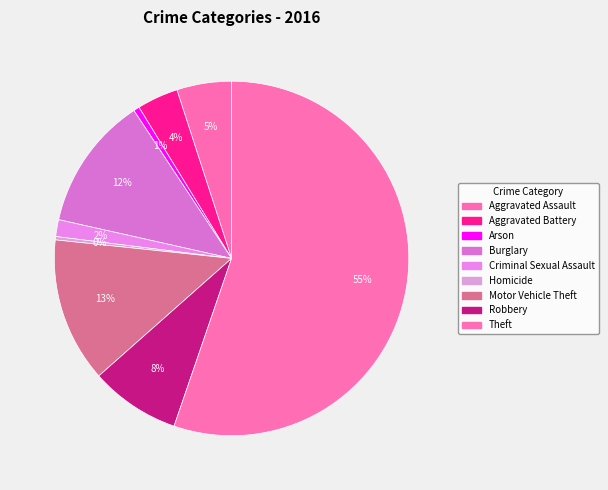

To the nearest percent, what is the combined percentage of Criminal Sexual Assault and Robbery?

10%